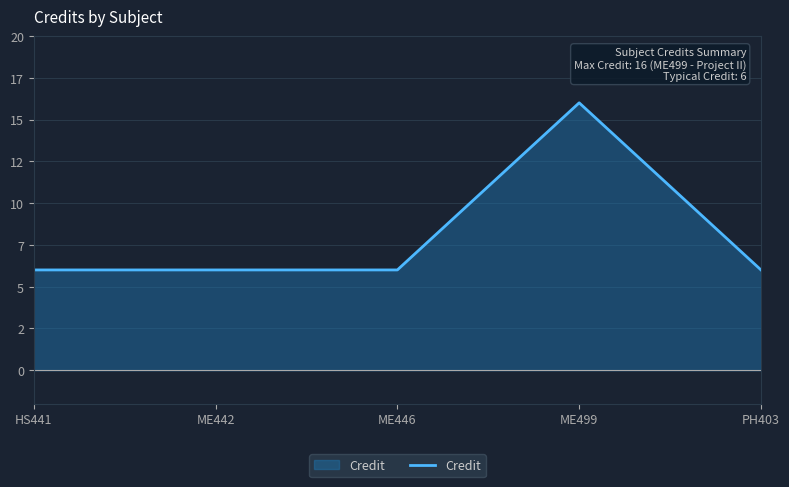

How many values are between 6 and 7?

4